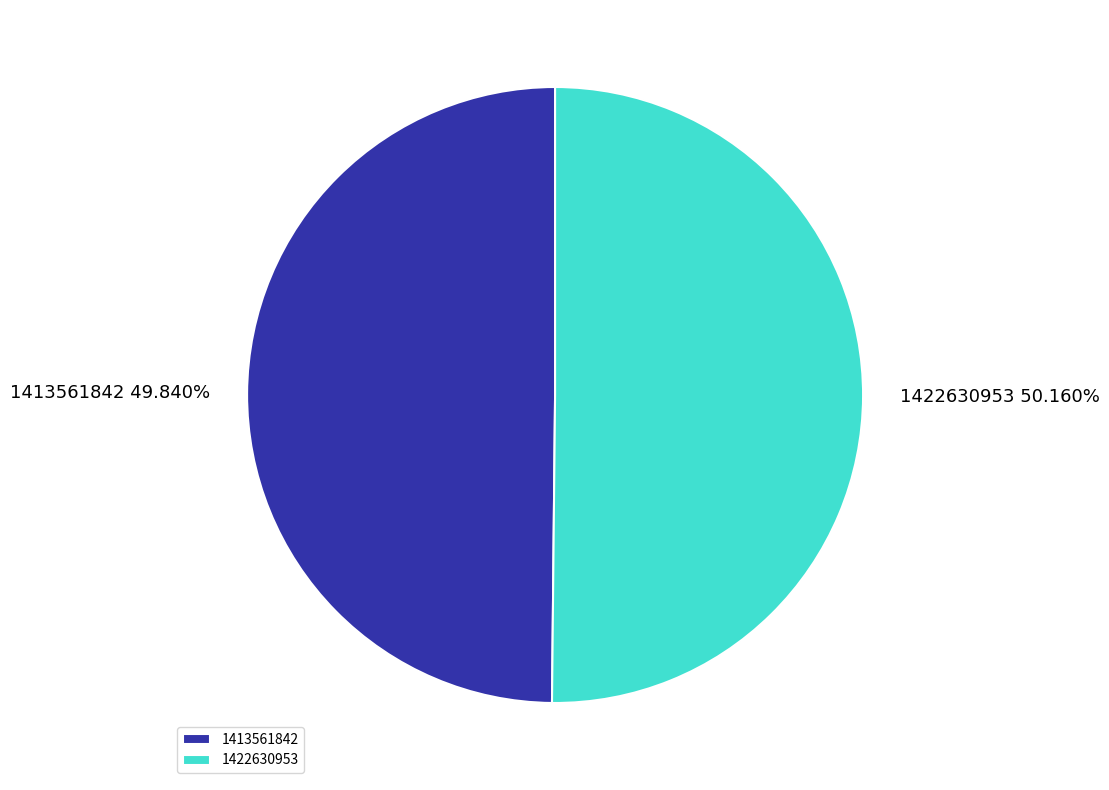

To the nearest percent, what portion does 1413561842 represent?

50%